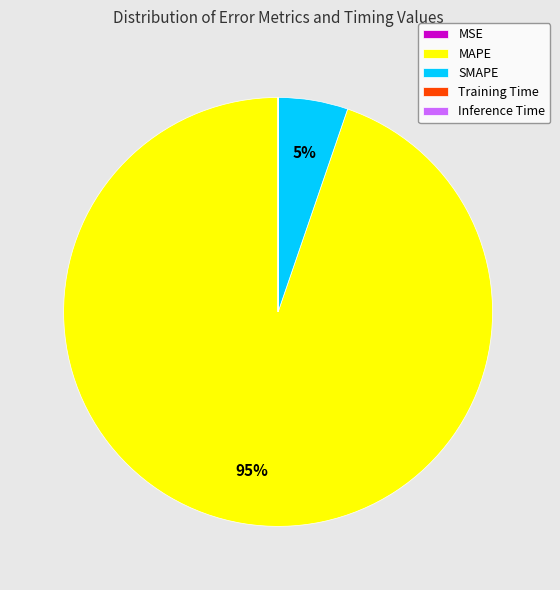

To the nearest percent, what is the average slice percentage?

20%